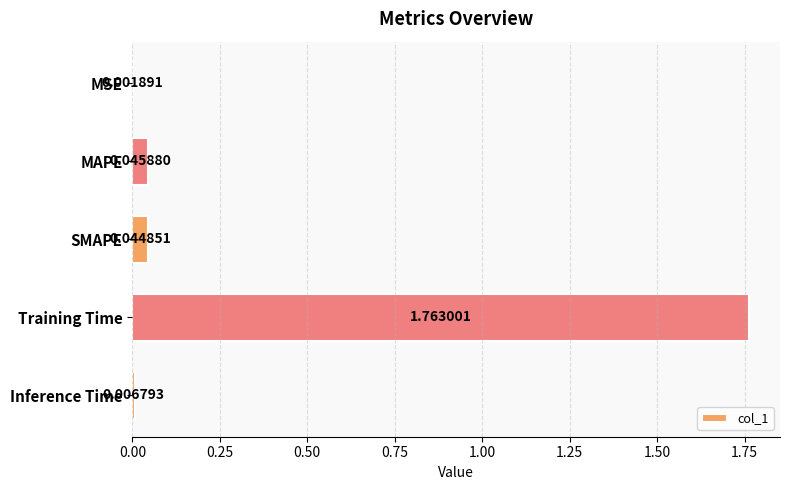

Which label corresponds to the largest value in the chart?

Training Time